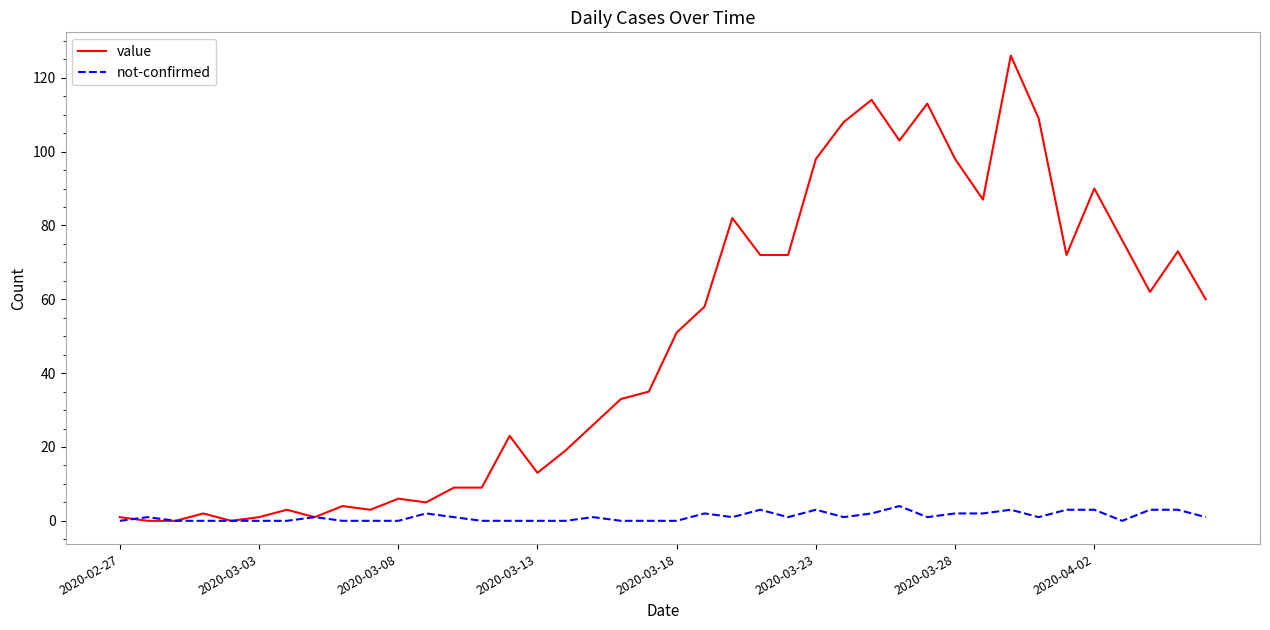

What is the greatest value displayed?

126